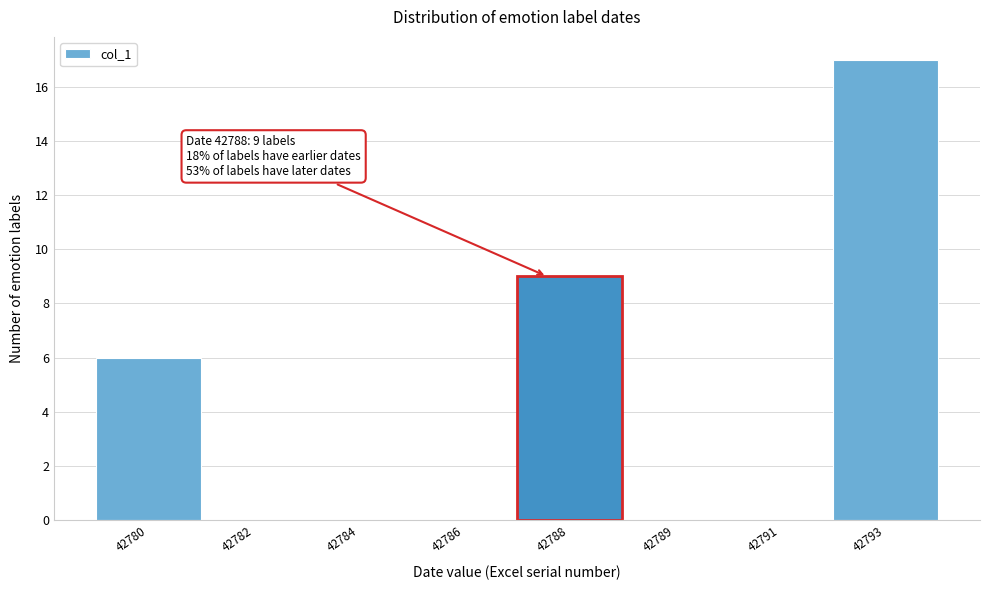

Reading left to right, list all the values displayed in this chart.

42780=6	42782=0	42784=0	42786=0	42788=9	42789=0	42791=0	42793=17